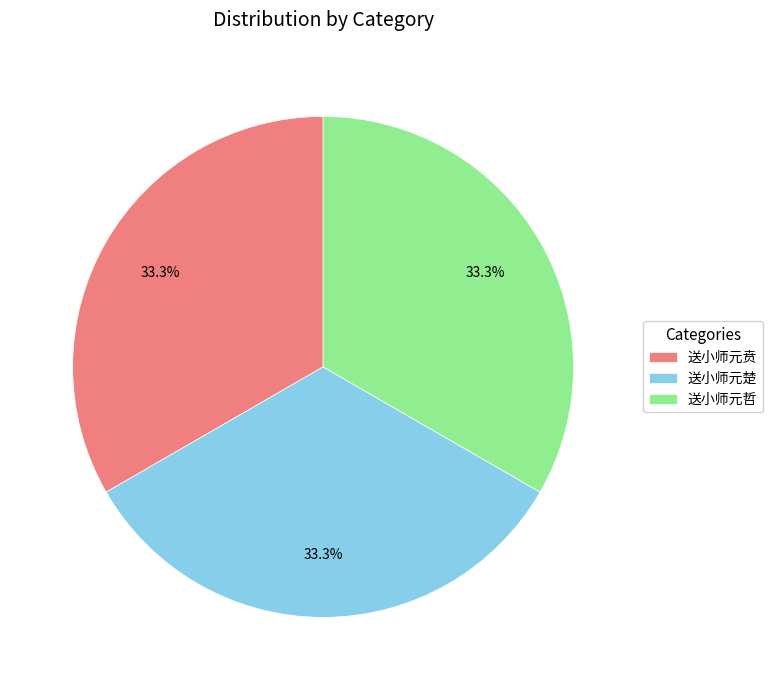

What percentage is the 送小师元哲 slice, to the nearest percent?

33%